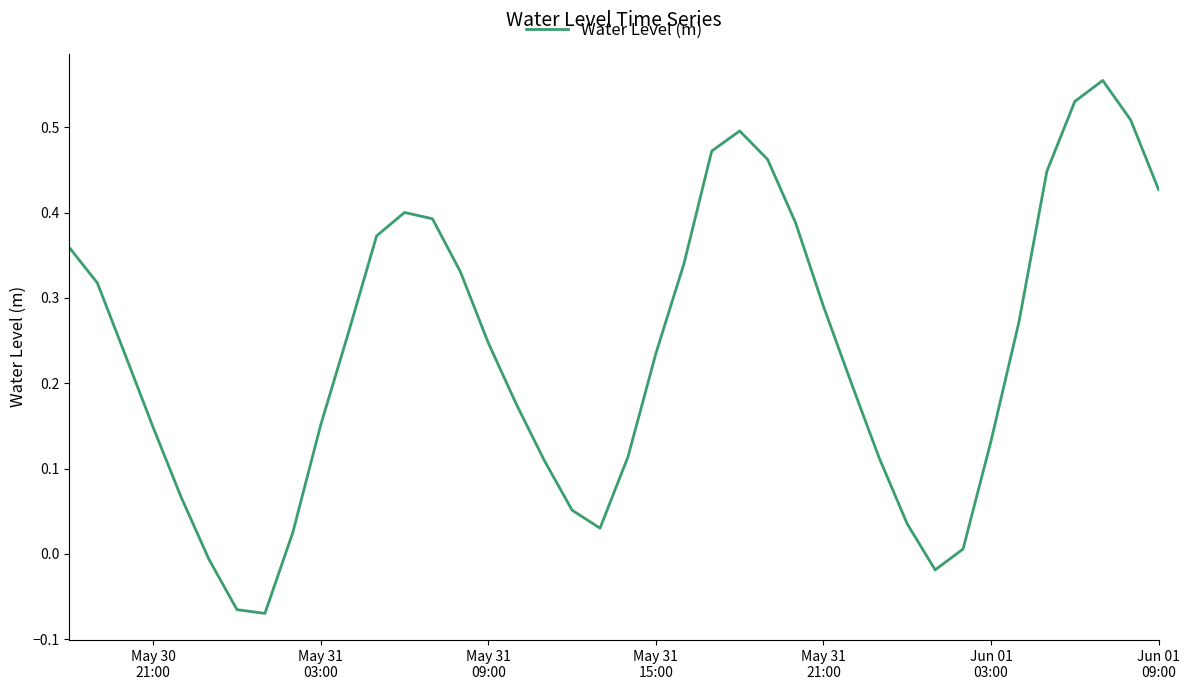

What is the difference between the second highest and minimum values?

0.6